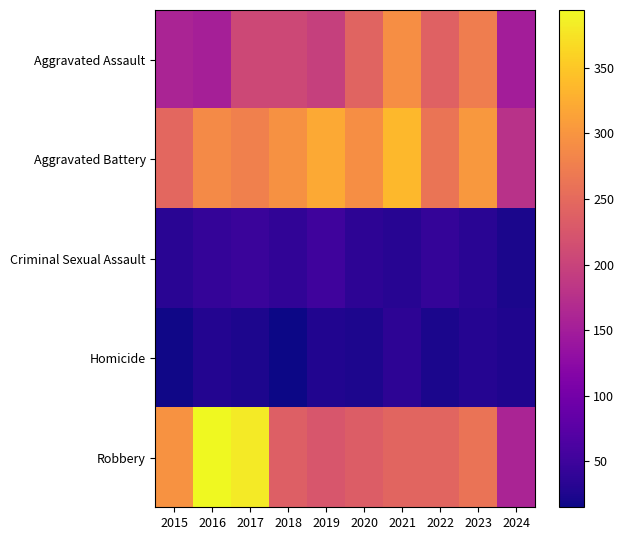

Reading left to right, what are all the values shown in this chart?

Aggravated Assault: 2015=160	2016=154	2017=207	2018=206	2019=197	2020=242	2021=292	2022=239	2023=273	2024=150
Aggravated Battery: 2015=246	2016=288	2017=277	2018=296	2019=321	2020=293	2021=336	2022=263	2023=303	2024=177
Criminal Sexual Assault: 2015=34	2016=43	2017=47	2018=40	2019=51	2020=36	2021=32	2022=42	2023=34	2024=23
Homicide: 2015=17	2016=29	2017=24	2018=15	2019=27	2020=24	2021=37	2022=23	2023=31	2024=26
Robbery: 2015=297	2016=394	2017=381	2018=237	2019=224	2020=233	2021=244	2022=243	2023=262	2024=159